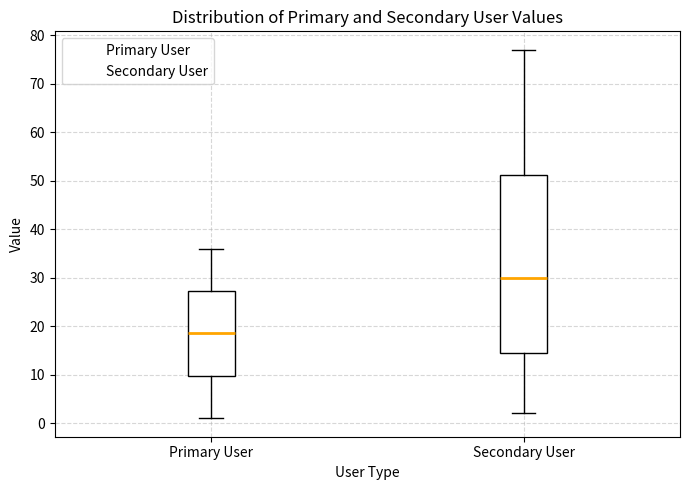

Which box's median line is the highest?

Secondary User